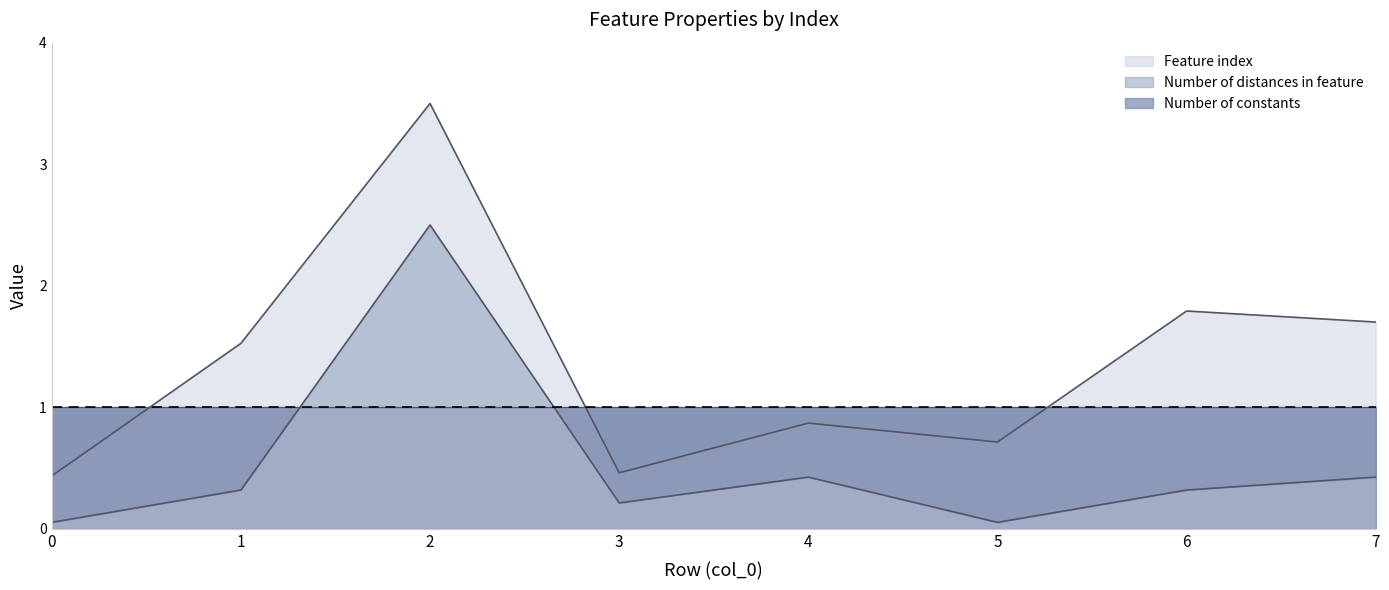

Between 0 and 3, which series saw the biggest shift?

Number of distances in feature